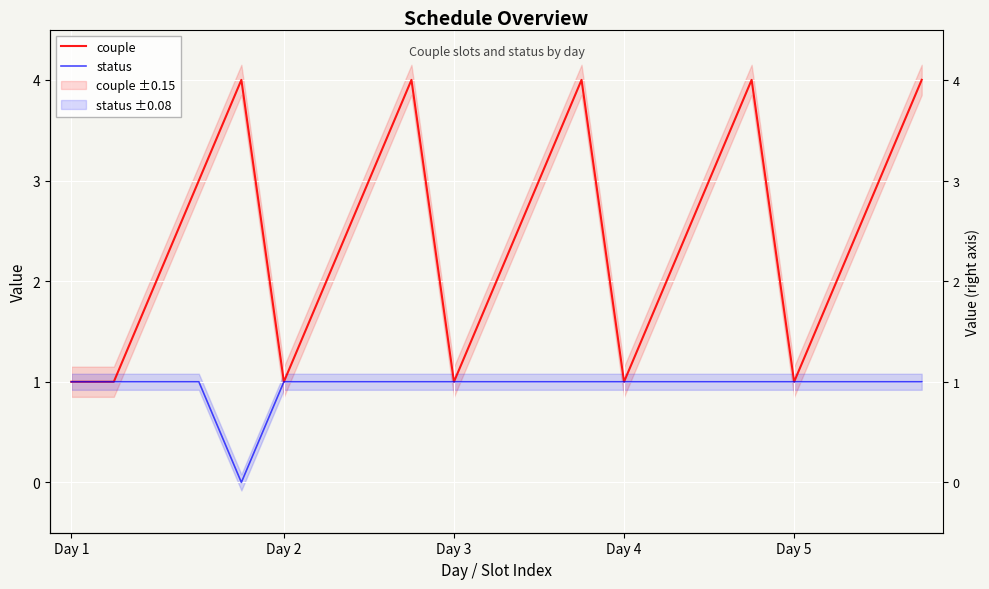

What is the value of the couple point at the 18th from the left?

1